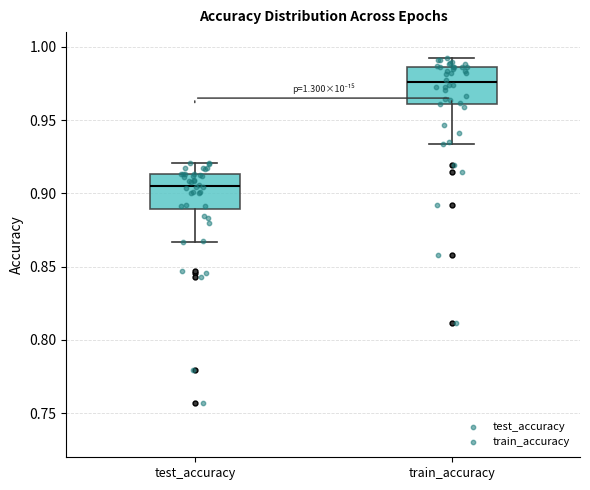

Where does the median line of the box for train_accuracy sit on the y-axis? The values are not printed on the chart, so give them approximately, as read against the axis.

0.975